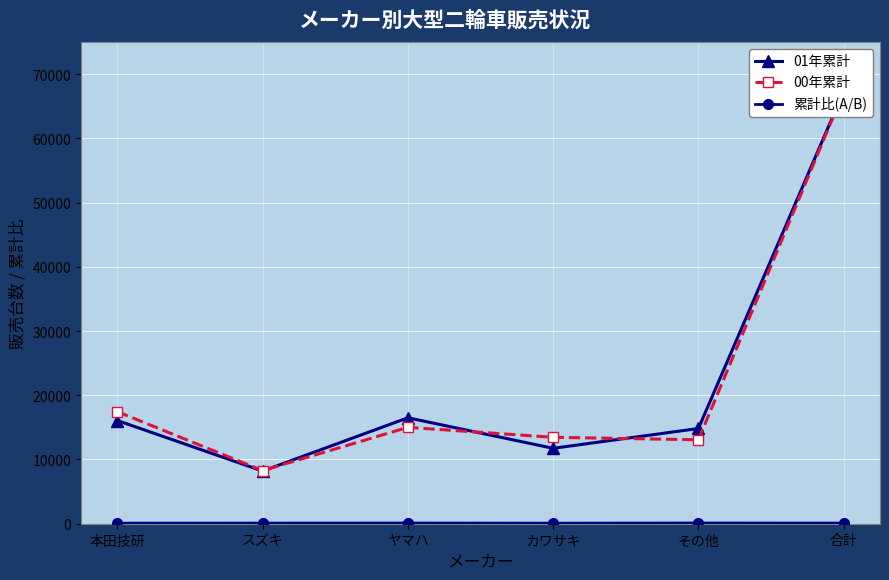

What is the total value across all series at ヤマハ?

31615.9